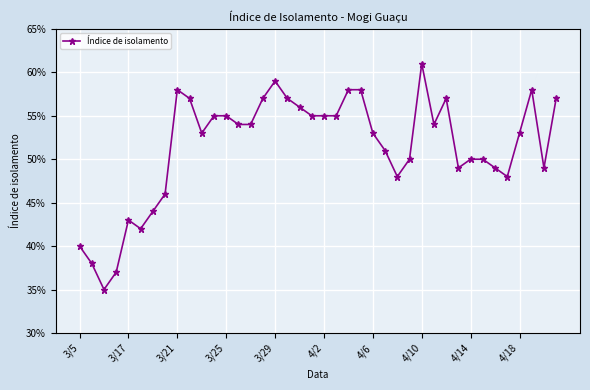

Is this an area chart (filled region under the line)?

No